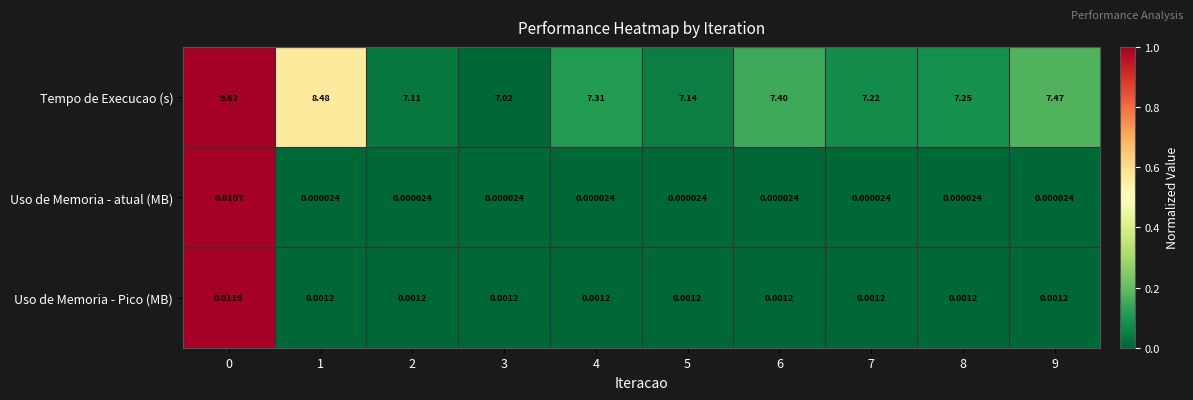

Rank the series at 4 from highest to lowest value.

Tempo de Execucao (s), Uso de Memoria - Pico (MB), Uso de Memoria - atual (MB)